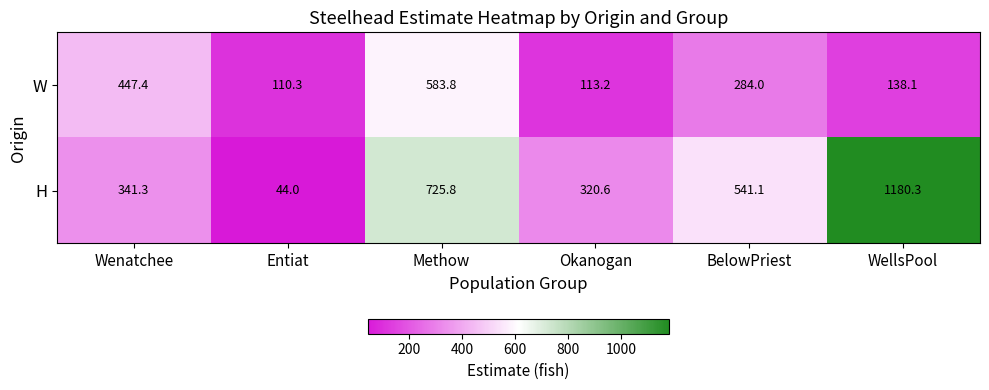

What value does the H series have at WellsPool?

1180.3